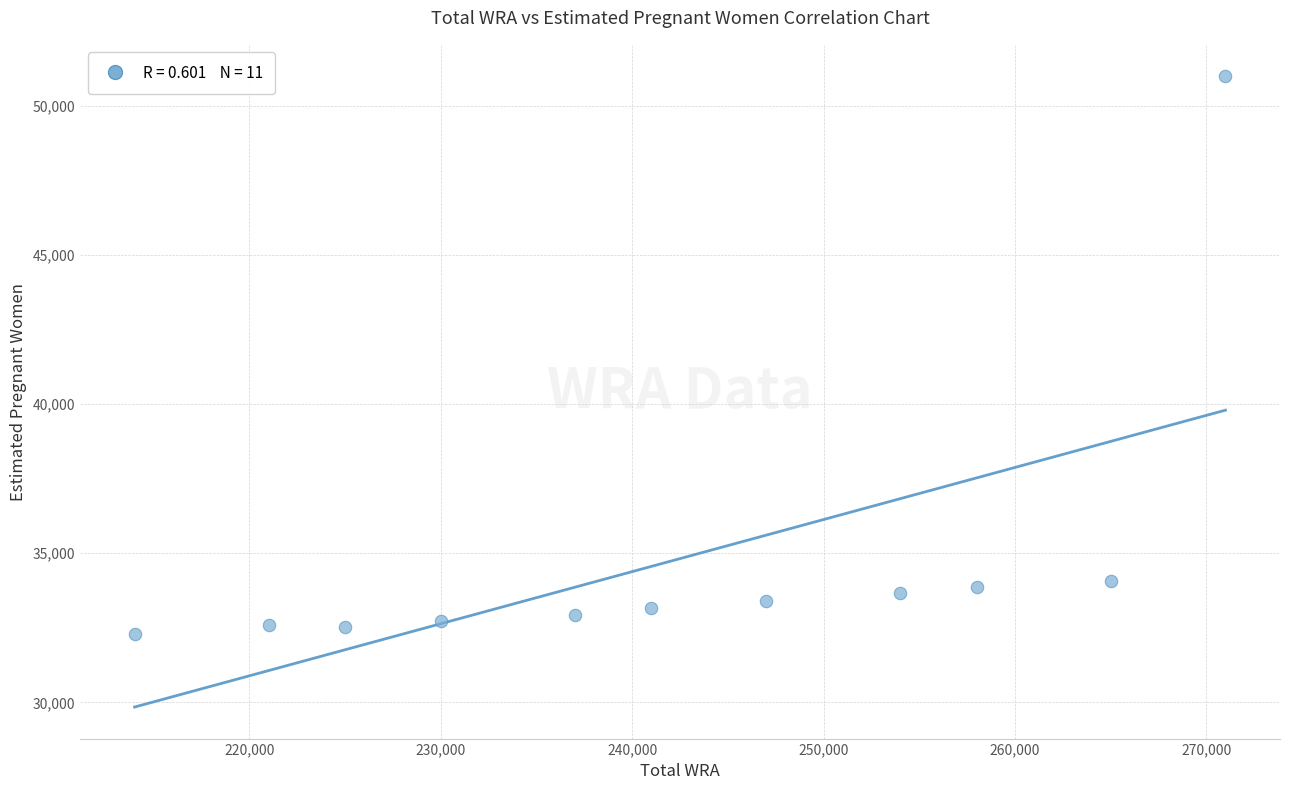

What is the average Y value?

34748.5